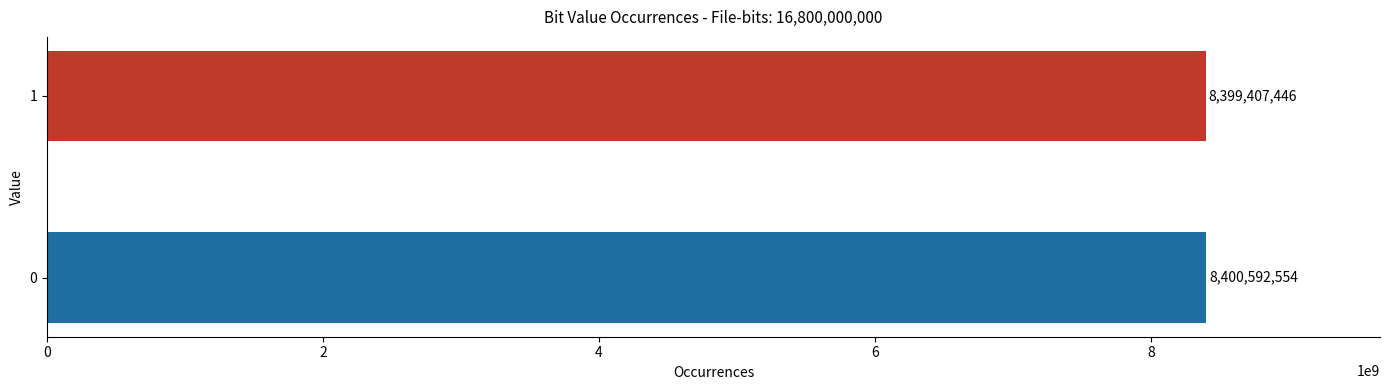

What is the difference between the maximum and minimum values?

1185108